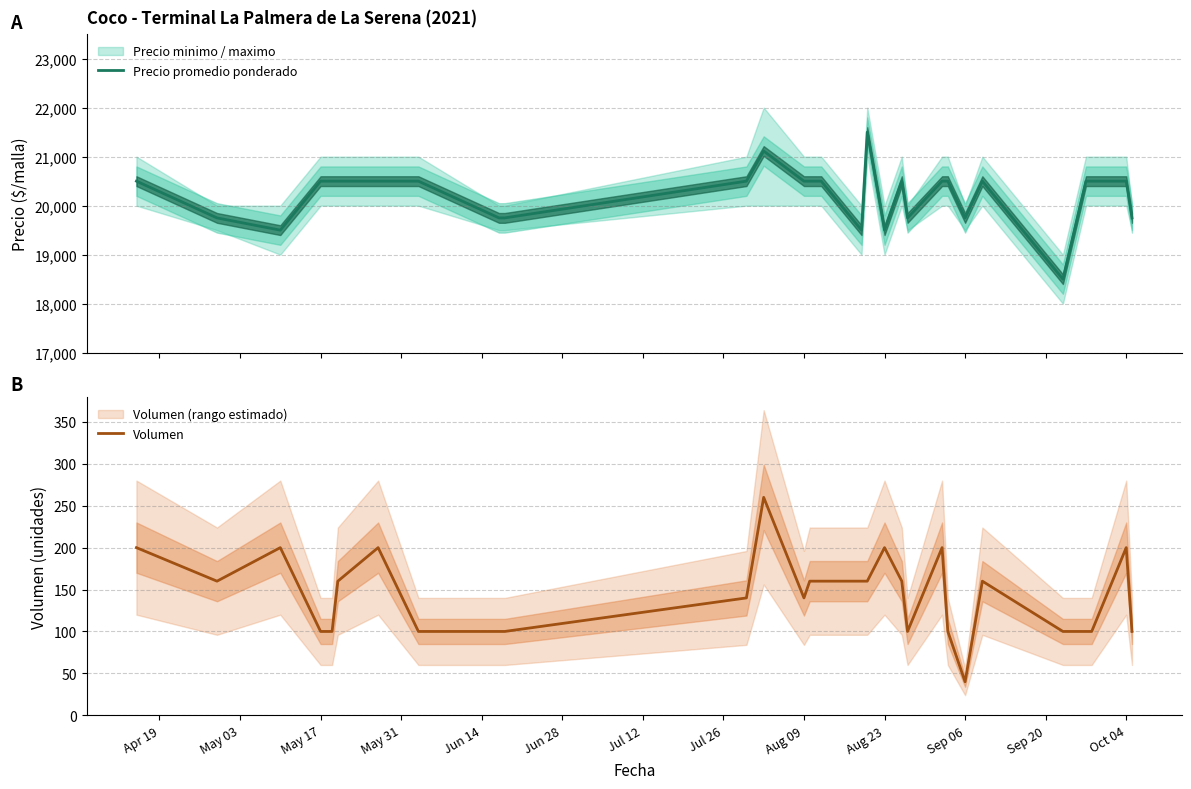

What is the minimum value for Precio promedio ponderado?

18500